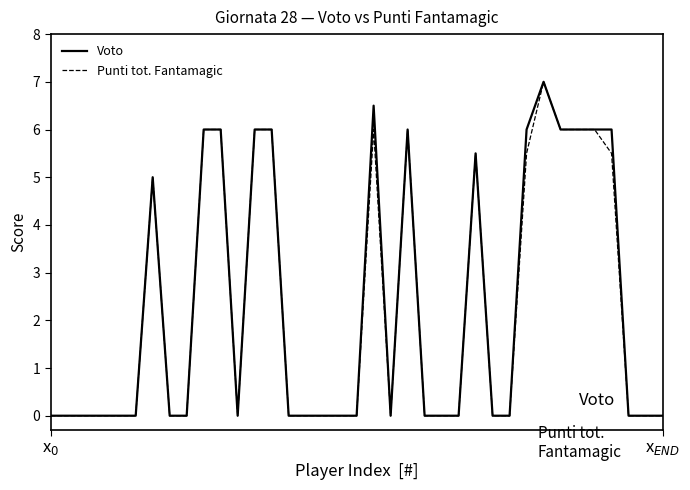

What is the maximum value for Voto?

7.0